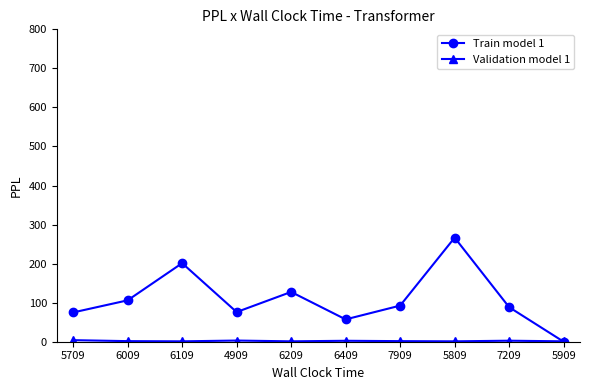

What is the value of the Train model 1 point at the 1st from the left?

75.0